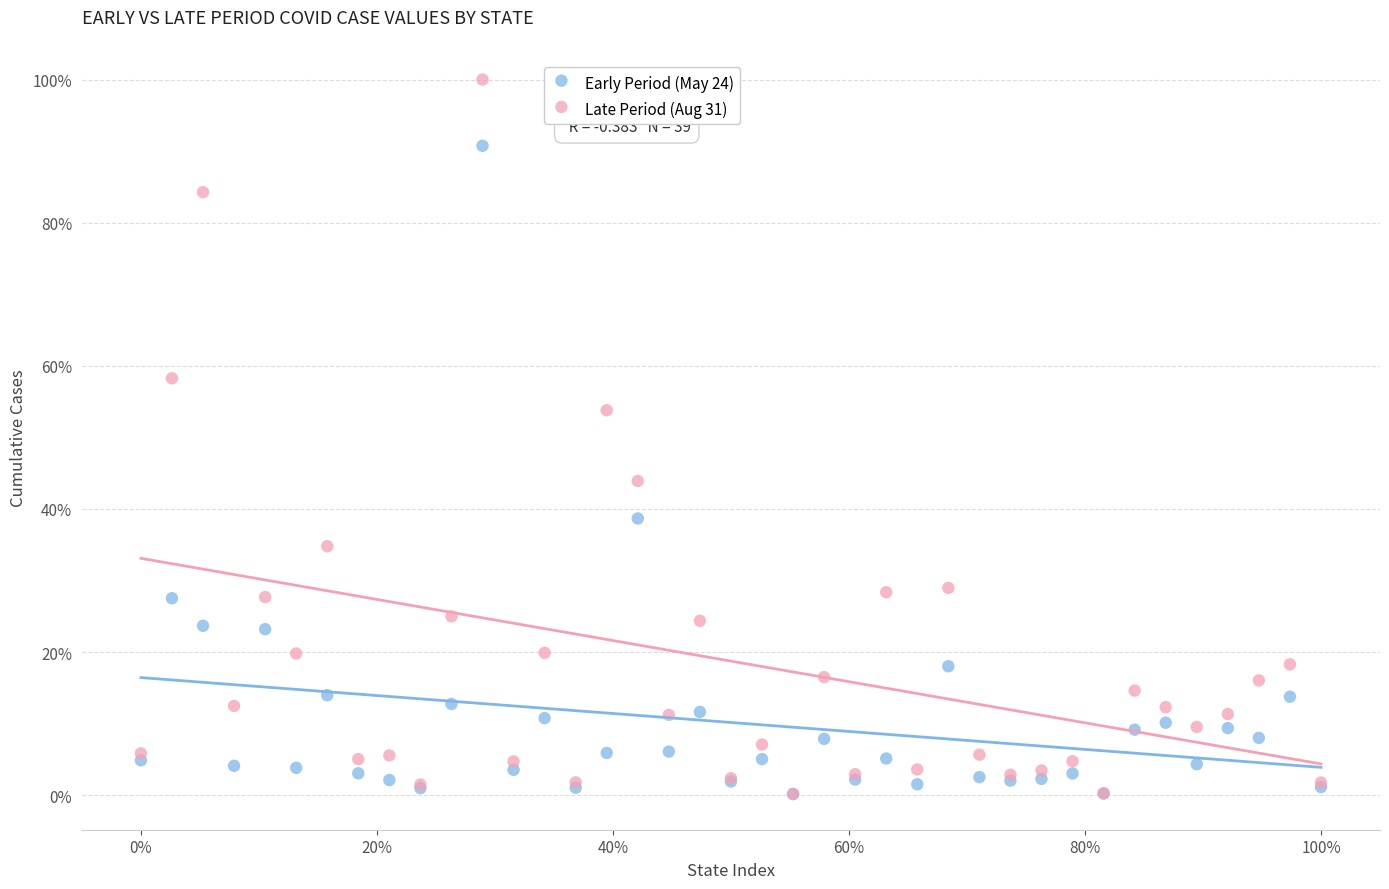

What are all the series names shown in the legend?

Early Period (May 24), Late Period (Aug 31)